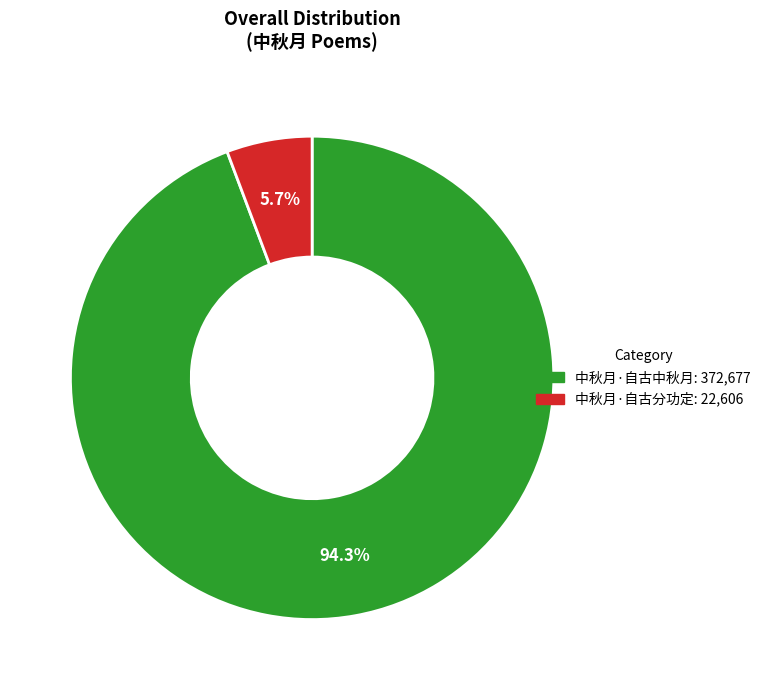

How many slices are in this pie chart?

2